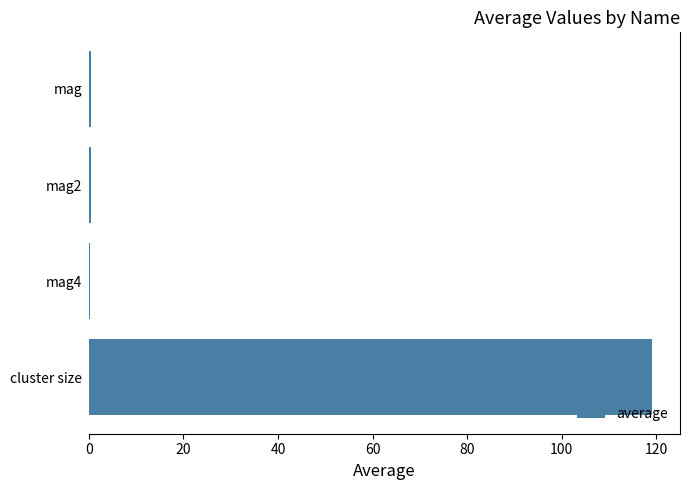

The chart shows a value of 0.3 at mag4. True or false?

True